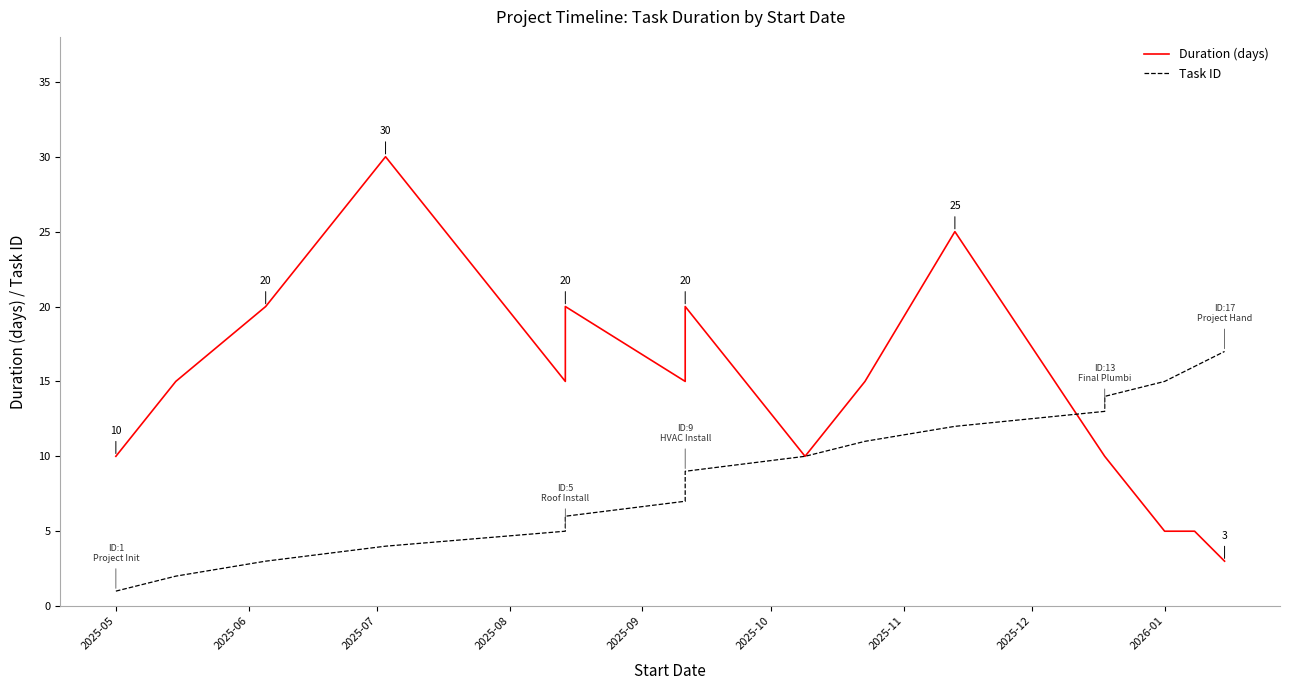

What is the maximum value for Duration (days)?

30